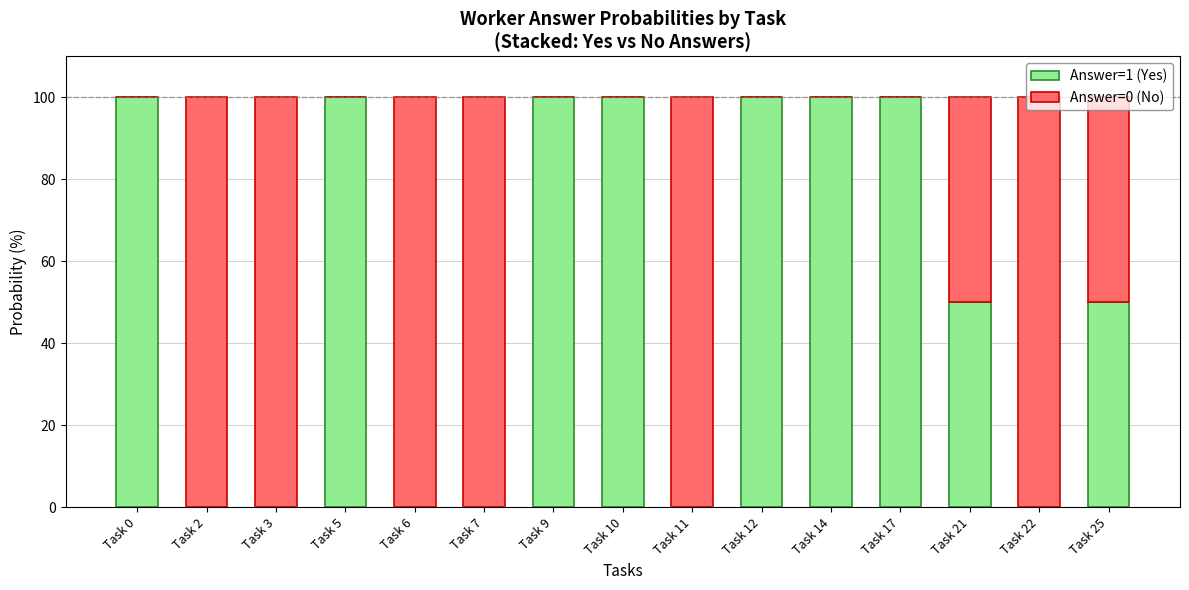

The value of Answer=1 (Yes) at Task 17 is 100. True or false?

True